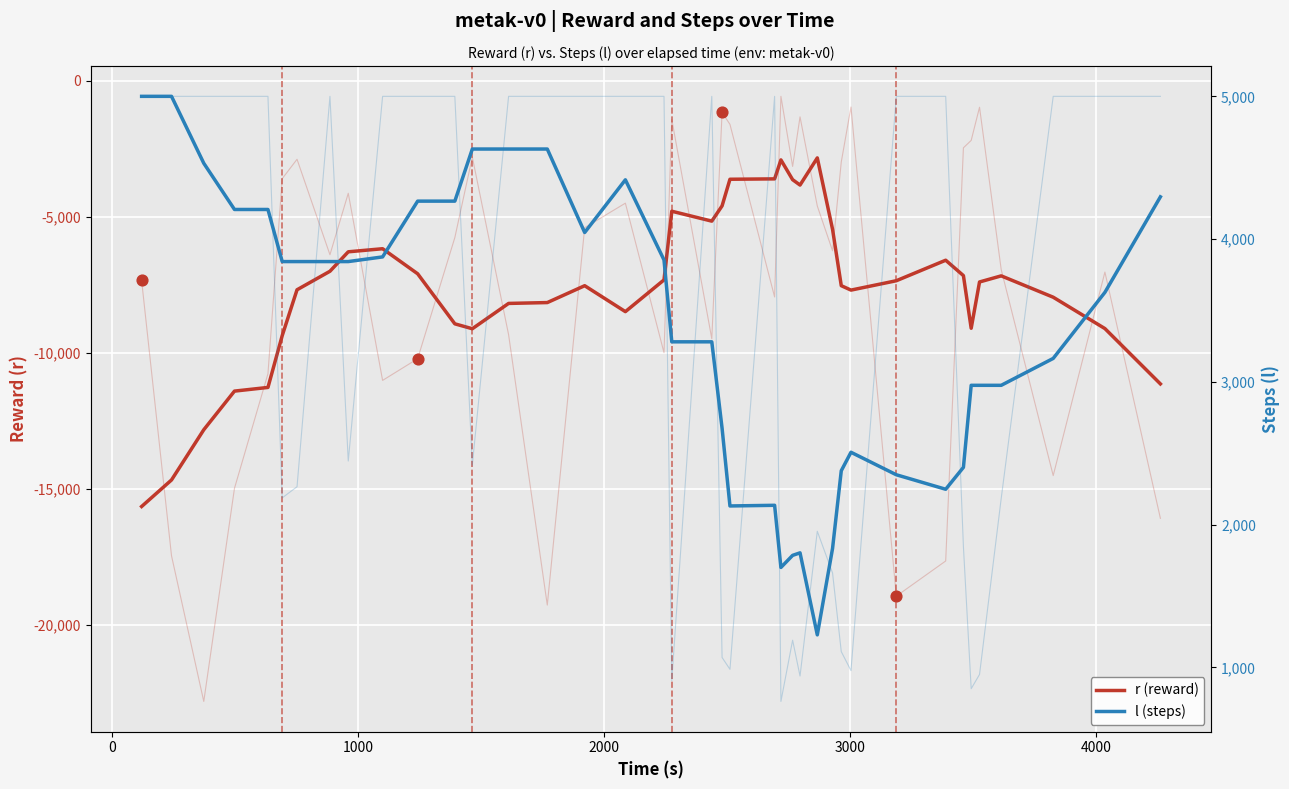

Which series contains the lowest Y value?

r (reward)